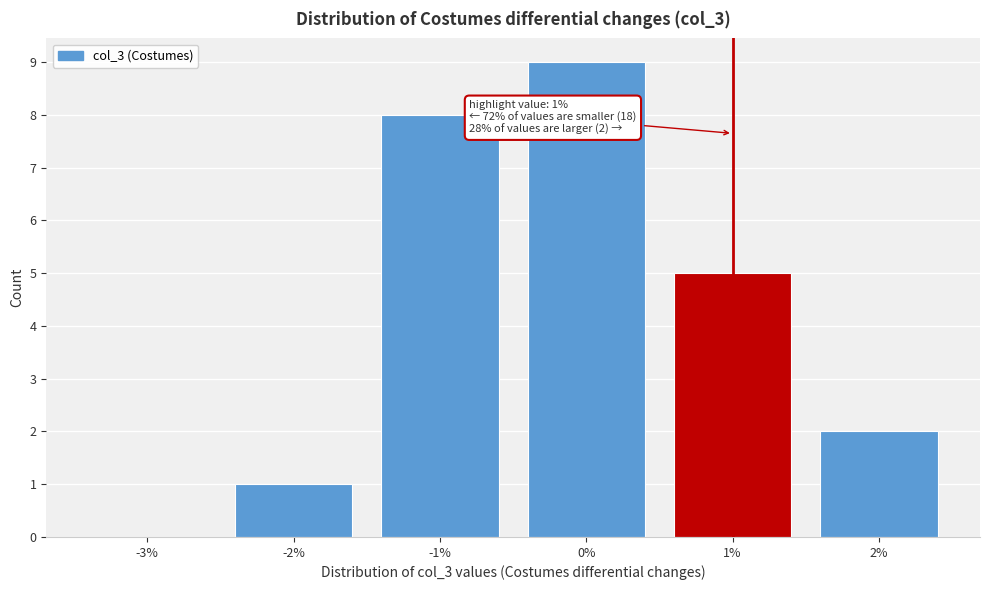

Reading left to right, list all the values displayed in this chart.

-3%=0	-2%=1	-1%=8	0%=9	1%=5	2%=2